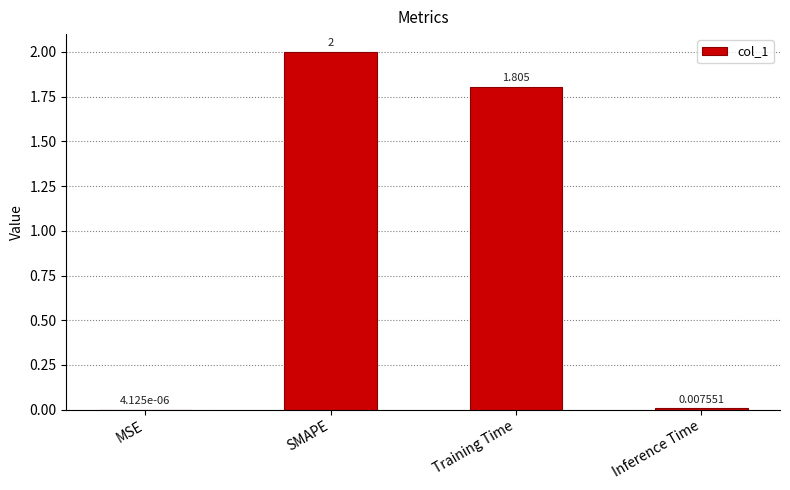

Where is the data nearest to the value 1?

Training Time